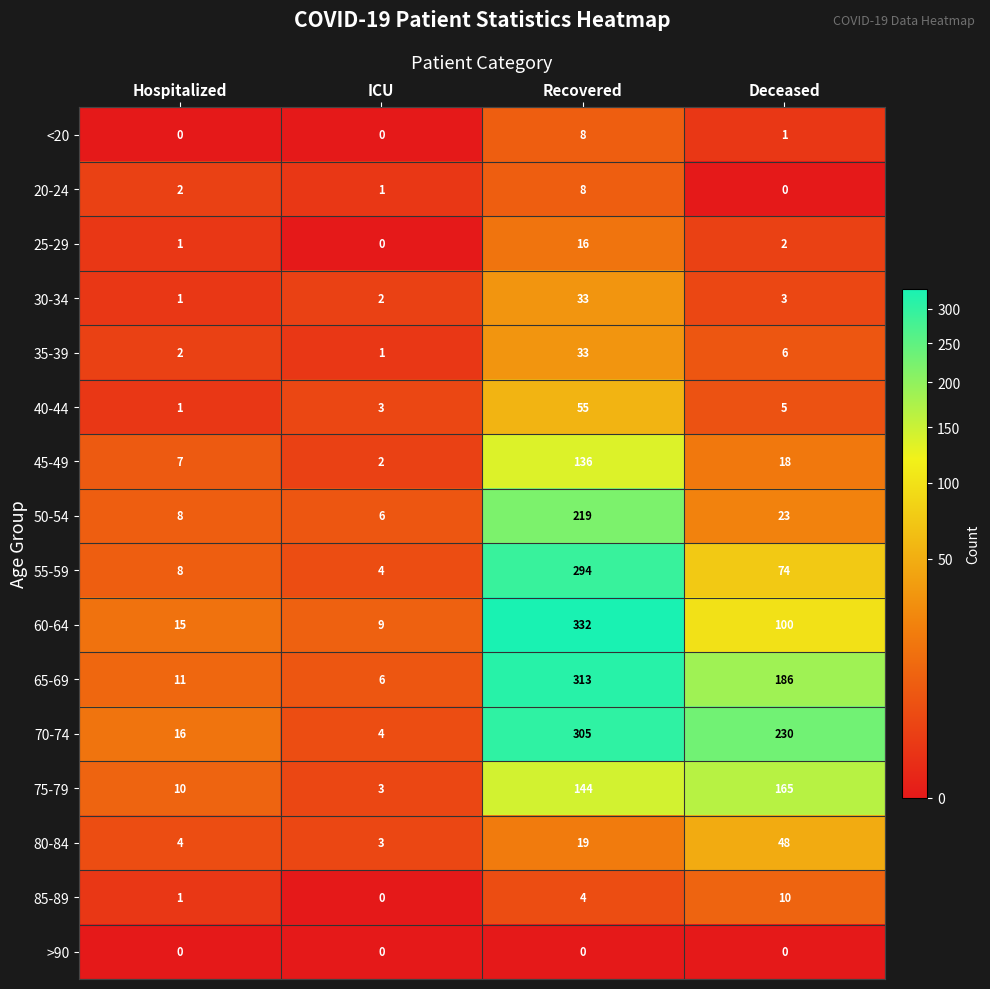

Count the number of categories in the chart.

4